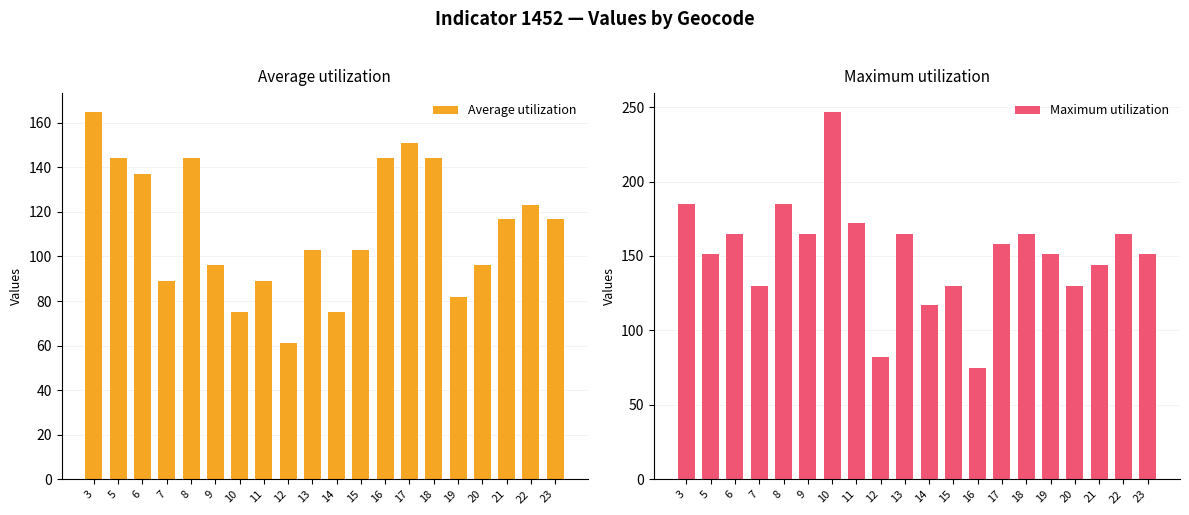

What is the sum of all Maximum utilization values?

3033